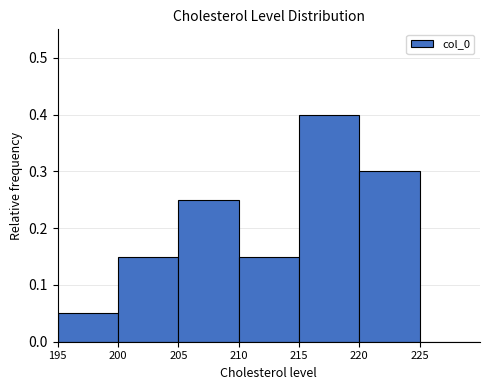

What is the height of the bar covering 215 to 220 on the x-axis? The values are not printed on the chart, so give them approximately, as read against the axis.

0.40